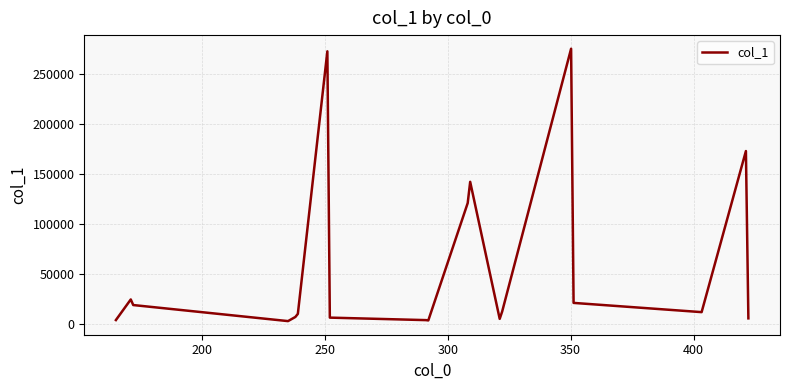

What is the difference between the maximum and minimum values?

272705.3